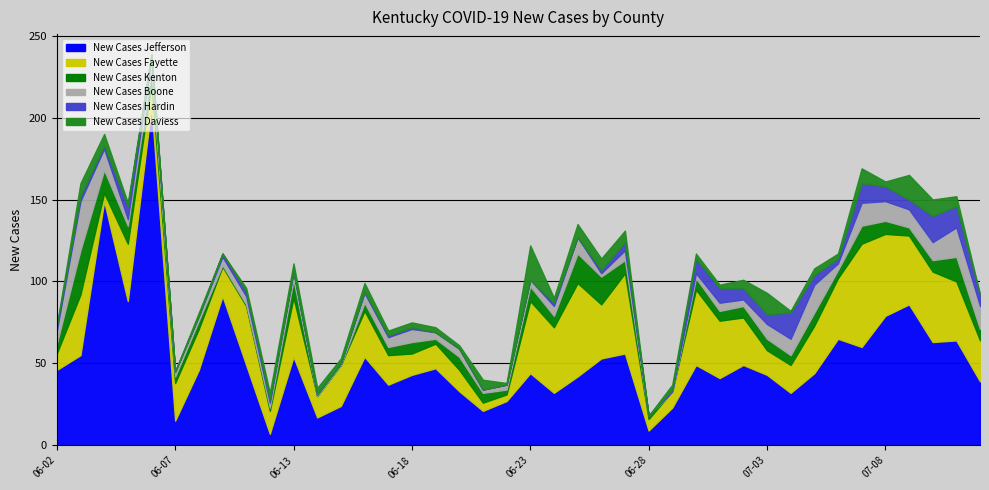

Reading right to left, what are all the values shown in this chart?

New Cases Jefferson: 39	64	63	86	79	60	65	44	32	43	49	41	49	23	9	56	53	42	32	44	27	21	33	47	43	37	54	24	17	54	7	49	91	46	15	207	88	149	55	46
New Cases Fayette: 25	36	43	42	50	63	37	29	17	15	29	35	46	10	7	49	33	57	40	44	4	5	13	15	13	18	28	25	13	36	14	36	18	25	23	14	35	5	37	10
New Cases Kenton: 7	15	7	5	8	11	5	8	6	7	7	6	7	0	2	8	17	18	7	9	3	6	8	3	7	5	5	0	0	11	2	1	1	5	4	8	11	14	27	6
New Cases Boone: 14	18	11	11	12	14	4	17	10	9	4	5	3	0	0	6	2	10	6	4	3	2	5	4	8	6	6	1	1	5	3	5	5	3	3	8	4	13	30	8
New Cases Hardin: 7	13	16	6	9	12	3	6	16	6	7	9	9	1	0	5	2	0	2	0	0	0	0	0	1	1	1	0	0	0	2	3	2	0	0	1	8	2	3	3
New Cases Daviess: 0	6	10	15	3	9	3	4	1	13	5	2	3	3	0	7	7	8	3	21	1	6	2	3	3	3	5	3	4	5	4	2	0	2	0	1	2	7	8	0